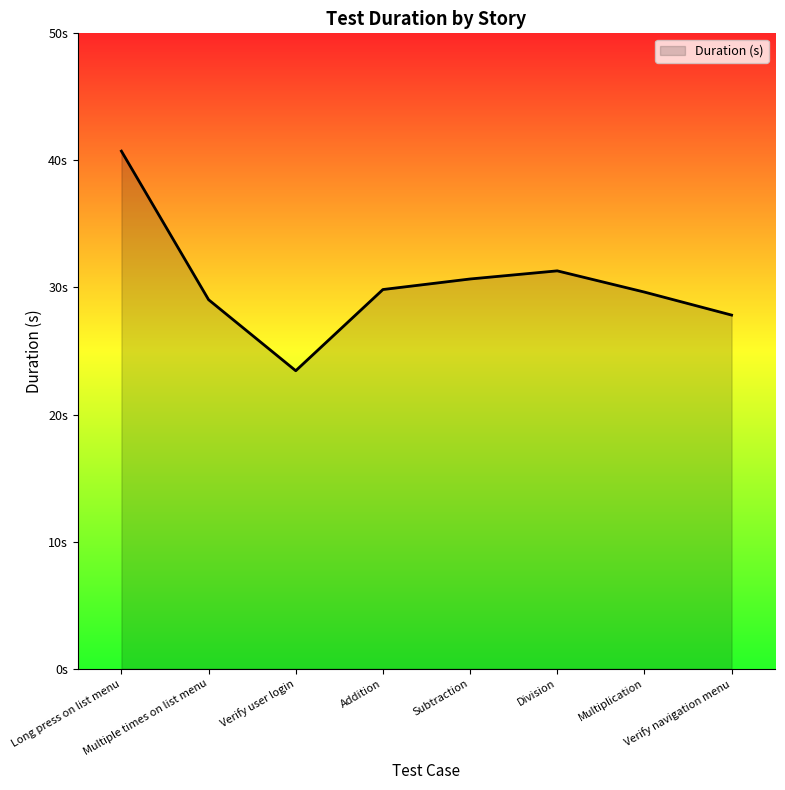

What is the label of the 8th point from the left?

Verify navigation menu